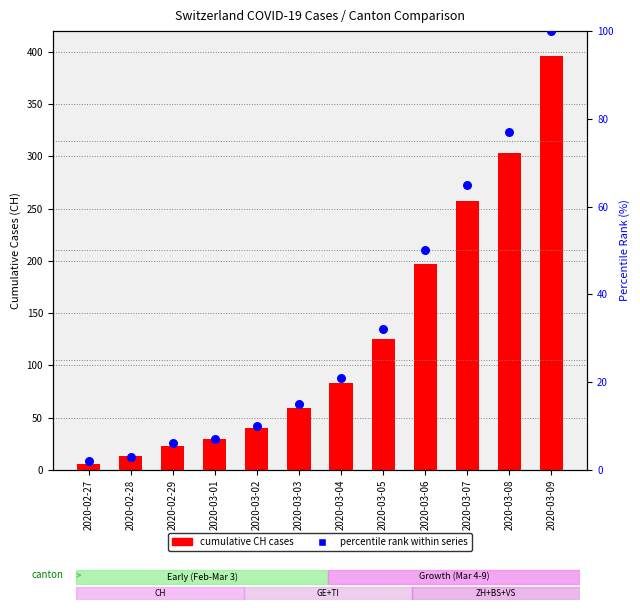

Which series contains the highest Y value?

cumulative CH cases